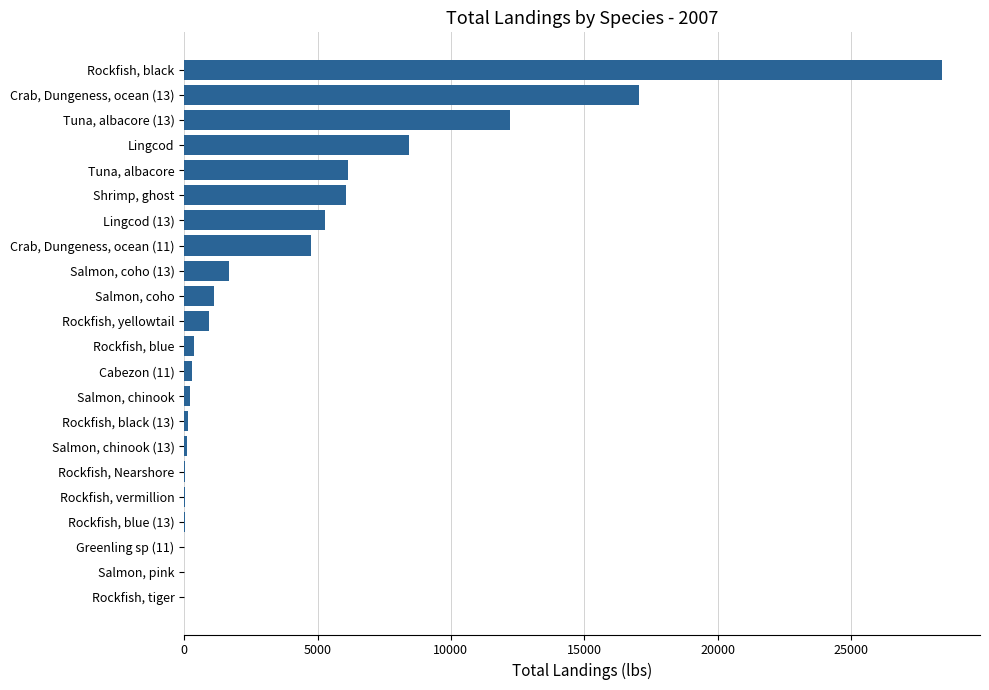

Which has a higher value, Lingcod or Rockfish, blue?

Lingcod